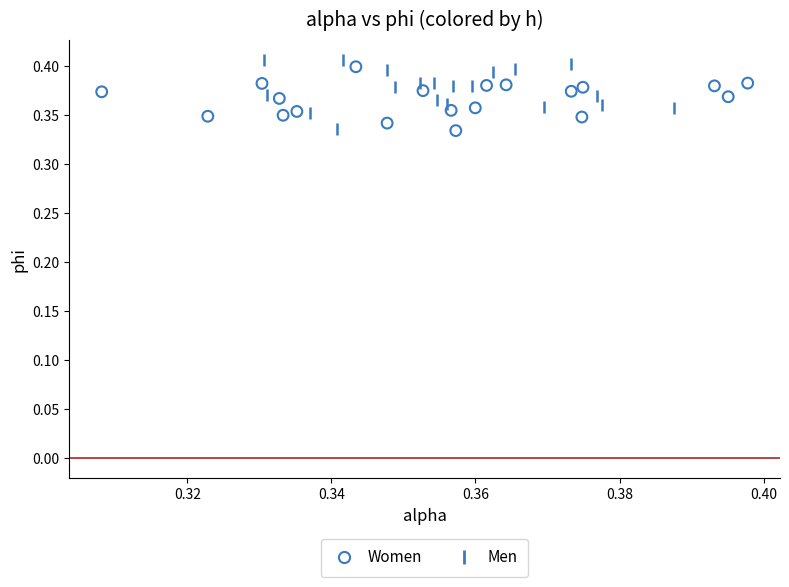

Which series reaches the maximum Y coordinate?

Men